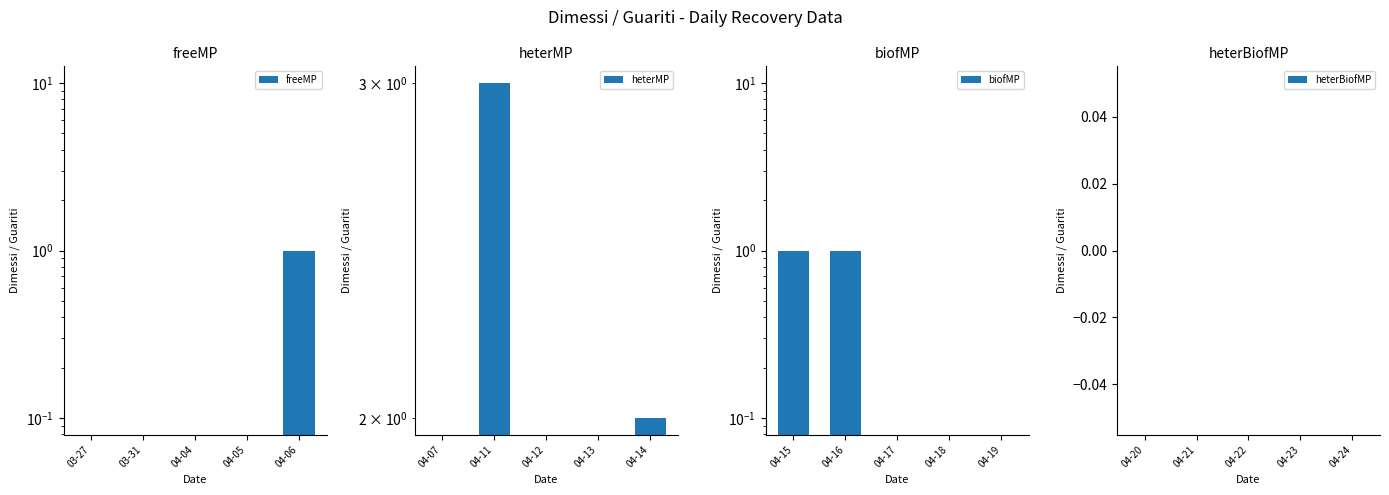

Reading left to right, transcribe all the data shown in this chart.

freeMP: 0	0	0	0	1
heterMP: 0	3	0	0	2
biofMP: 1	1	0	0	0
heterBiofMP: 0	0	0	0	0